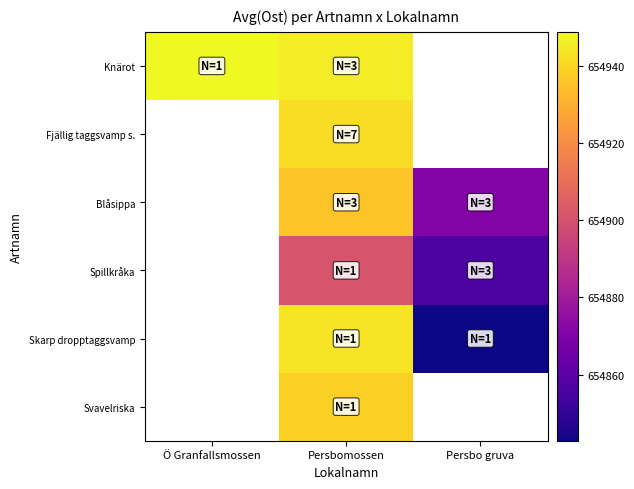

At which label does Fjällig taggsvamp s. first exceed 654941?

Persbomossen